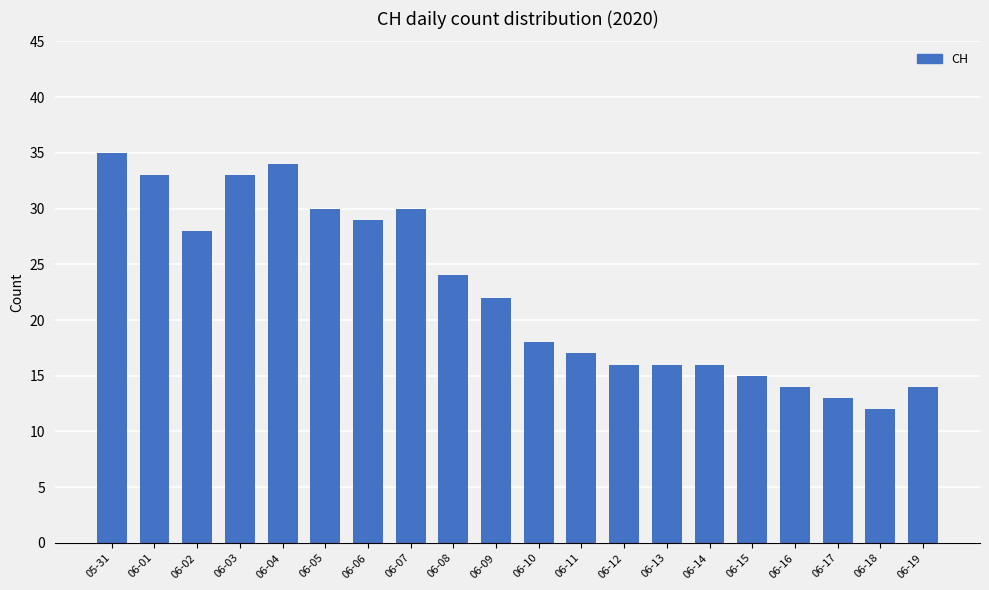

How many data points are less than 22?

10